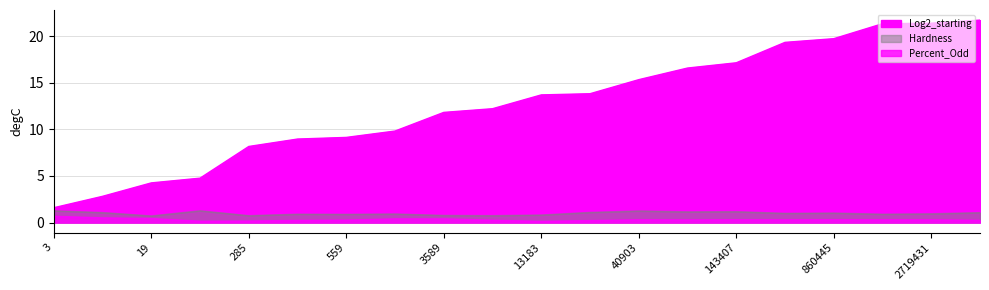

Reading right to left, extract all data points from this chart.

Log2_starting: 3421423=21.7	2719431=21.4	2617813=21.3	860445=19.7	654453=19.3	143407=17.1	96955=16.6	40903=15.3	14383=13.8	13183=13.7	4719=12.2	3589=11.8	897=9.8	559=9.1	495=9.0	285=8.2	27=4.8	19=4.2	7=2.8	3=1.6
Hardness: 3421423=1.1	2719431=0.9	2617813=0.9	860445=1.0	654453=1.0	143407=1.2	96955=1.1	40903=1.2	14383=1.1	13183=0.8	4719=0.7	3589=0.8	897=0.9	559=0.9	495=0.9	285=0.7	27=1.3	19=0.7	7=1.1	3=1.3
Percent_Odd: 3421423=0.2	2719431=0.3	2617813=0.3	860445=0.3	654453=0.3	143407=0.3	96955=0.3	40903=0.3	14383=0.2	13183=0.1	4719=0.2	3589=0.4	897=0.4	559=0.3	495=0.2	285=0.2	27=0.1	19=0.4	7=0.5	3=0.7